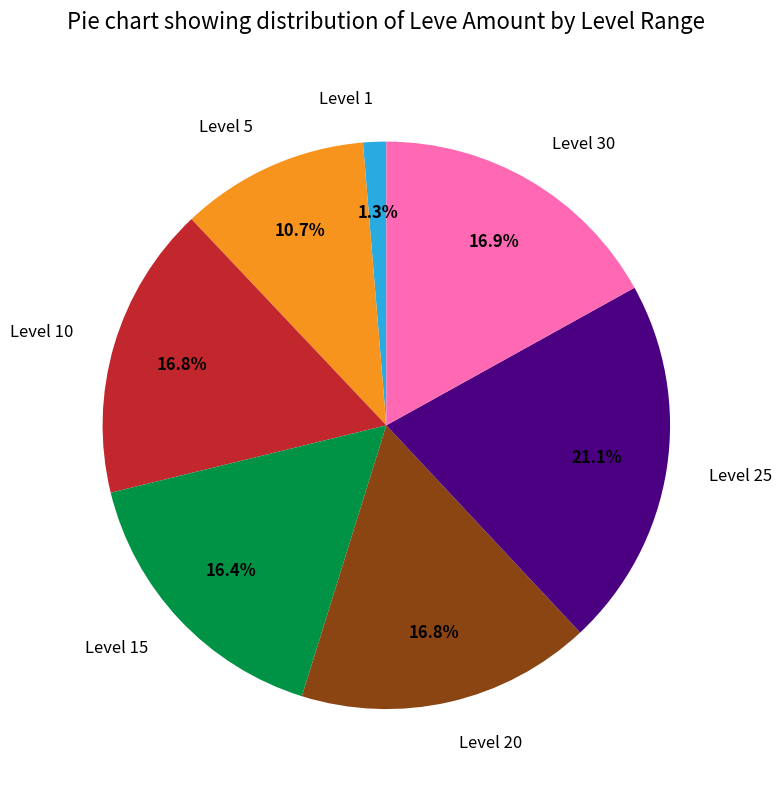

Is there a majority slice in this chart?

No